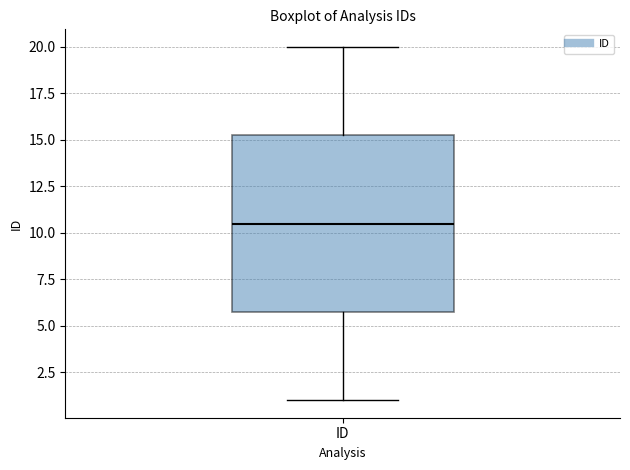

Where does the upper whisker of the box for ID end on the y-axis? The values are not printed on the chart, so give them approximately, as read against the axis.

20.0